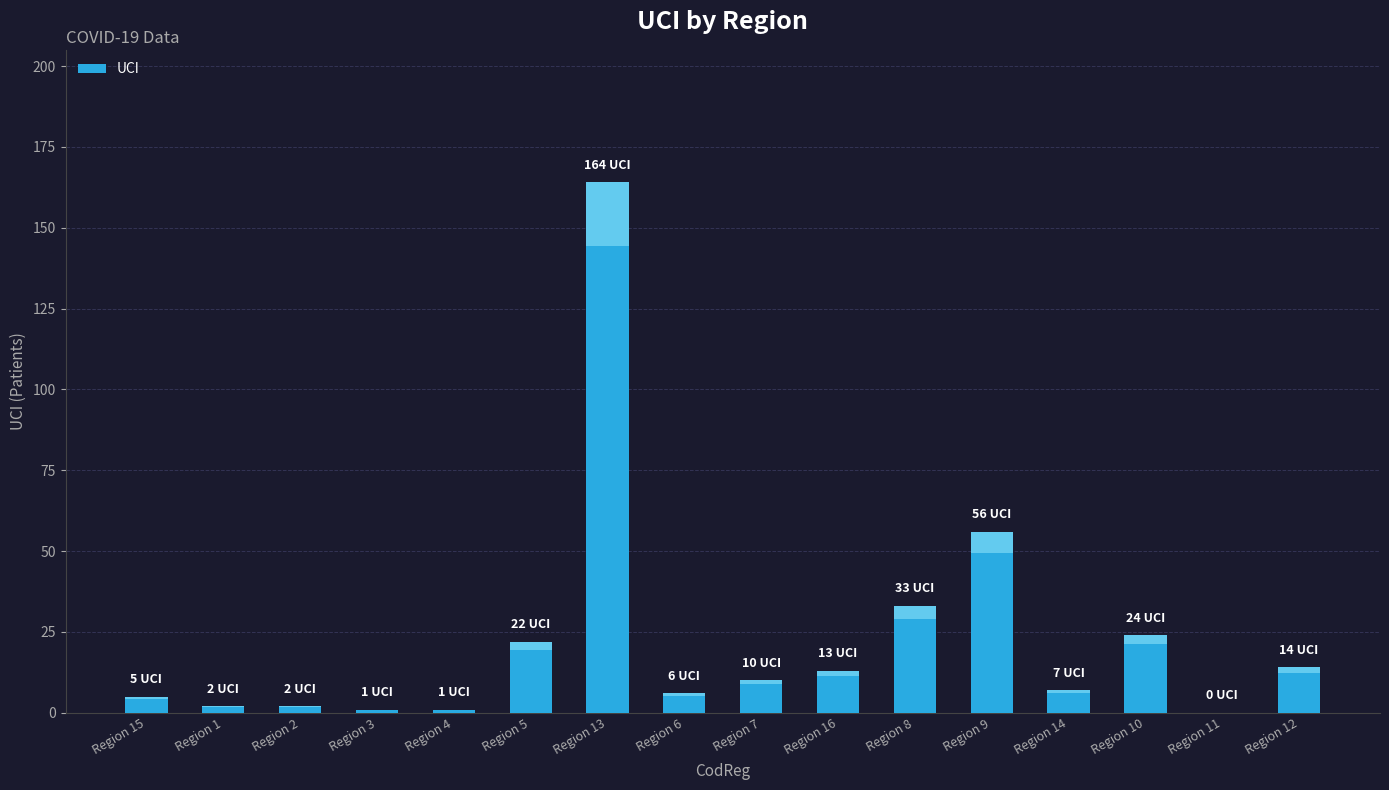

List the labels in order of value, largest first.

Region 13, Region 9, Region 8, Region 10, Region 5, Region 12, Region 16, Region 7, Region 14, Region 6, Region 15, Region 1, Region 2, Region 3, Region 4, Region 11